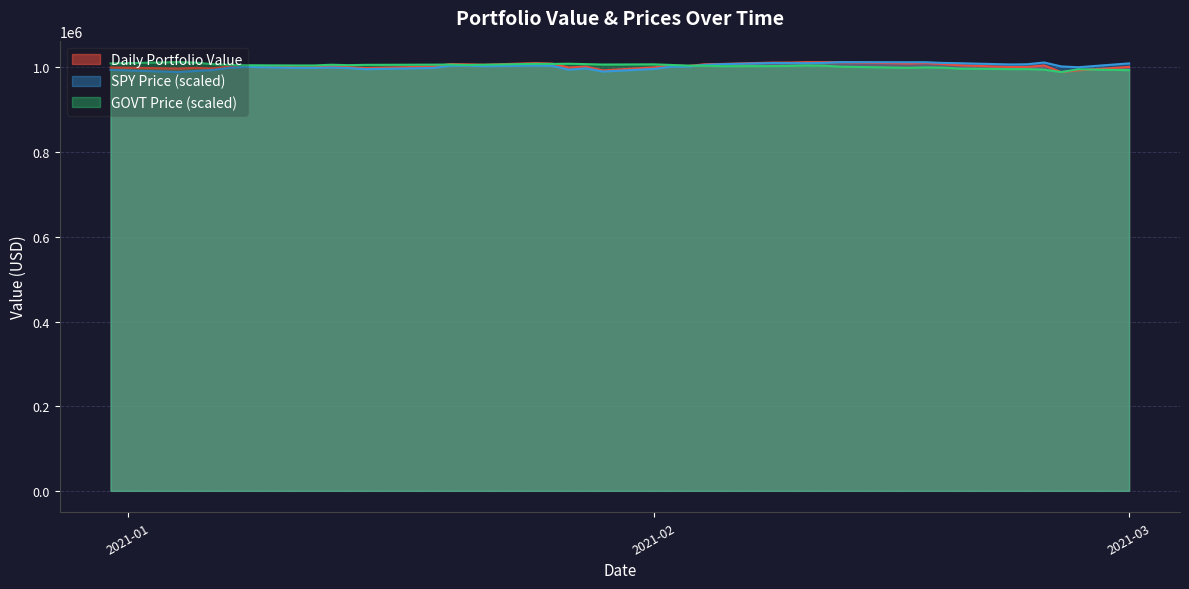

The GOVT Price series shows 1008660.5 at 2021-01-25. True or false?

True